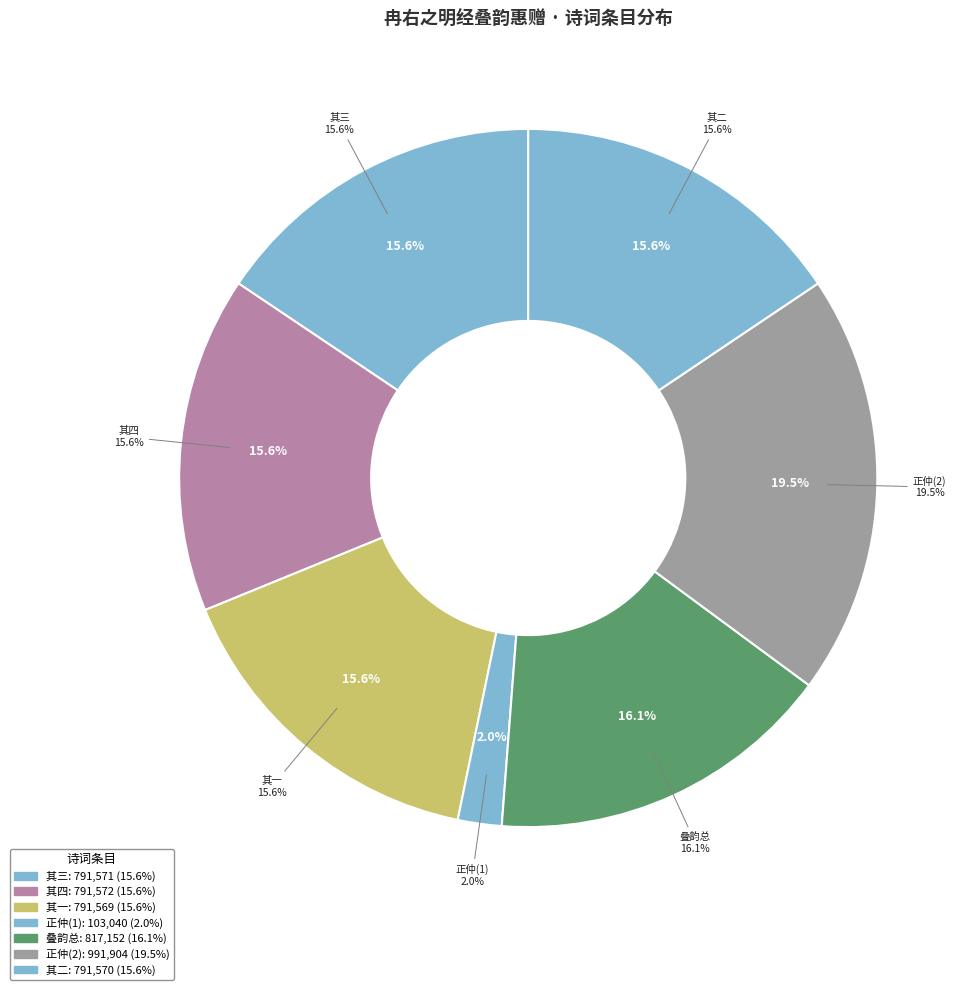

Does any single category account for the majority?

No